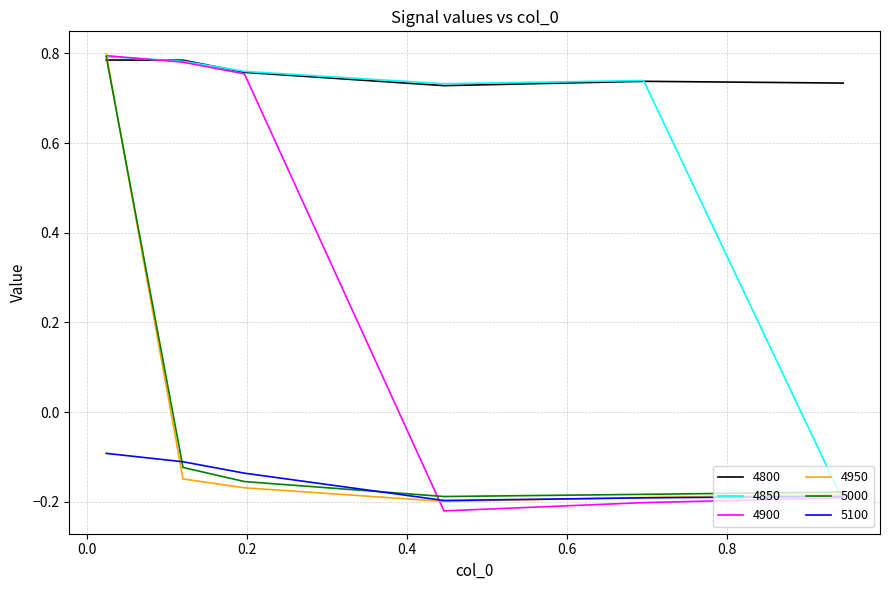

Which series has the largest total across all categories?

4800